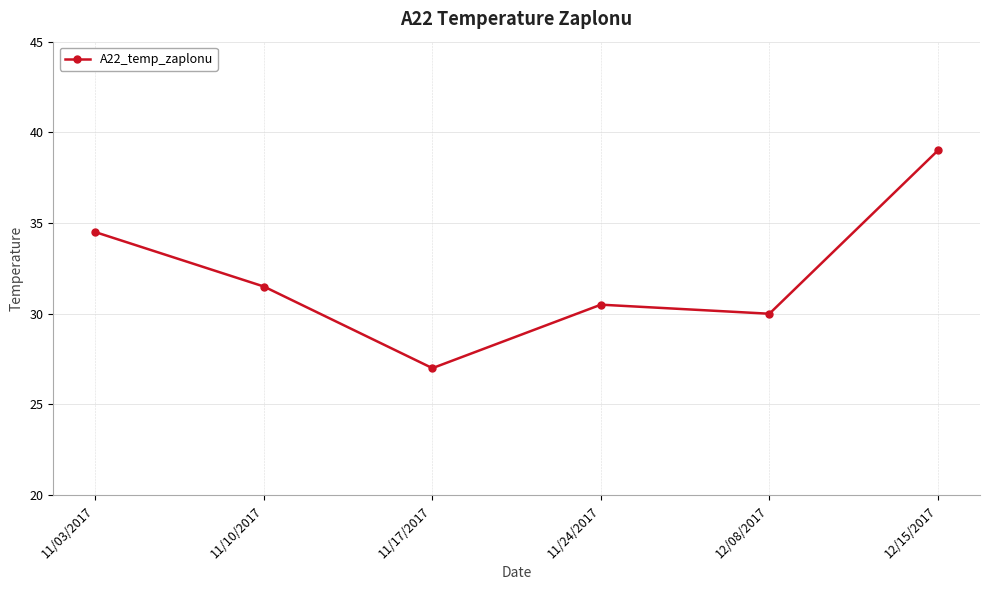

What is the value of the 3rd point from the left?

27.0